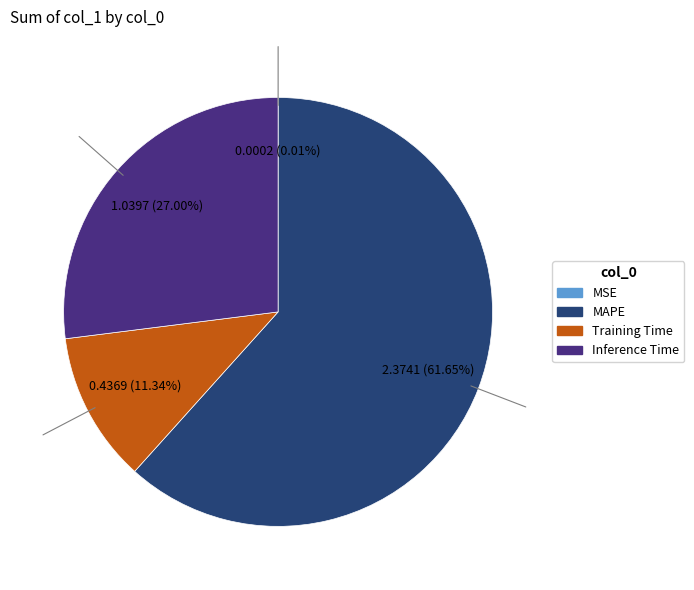

Which has a higher value, Training Time or MAPE?

MAPE